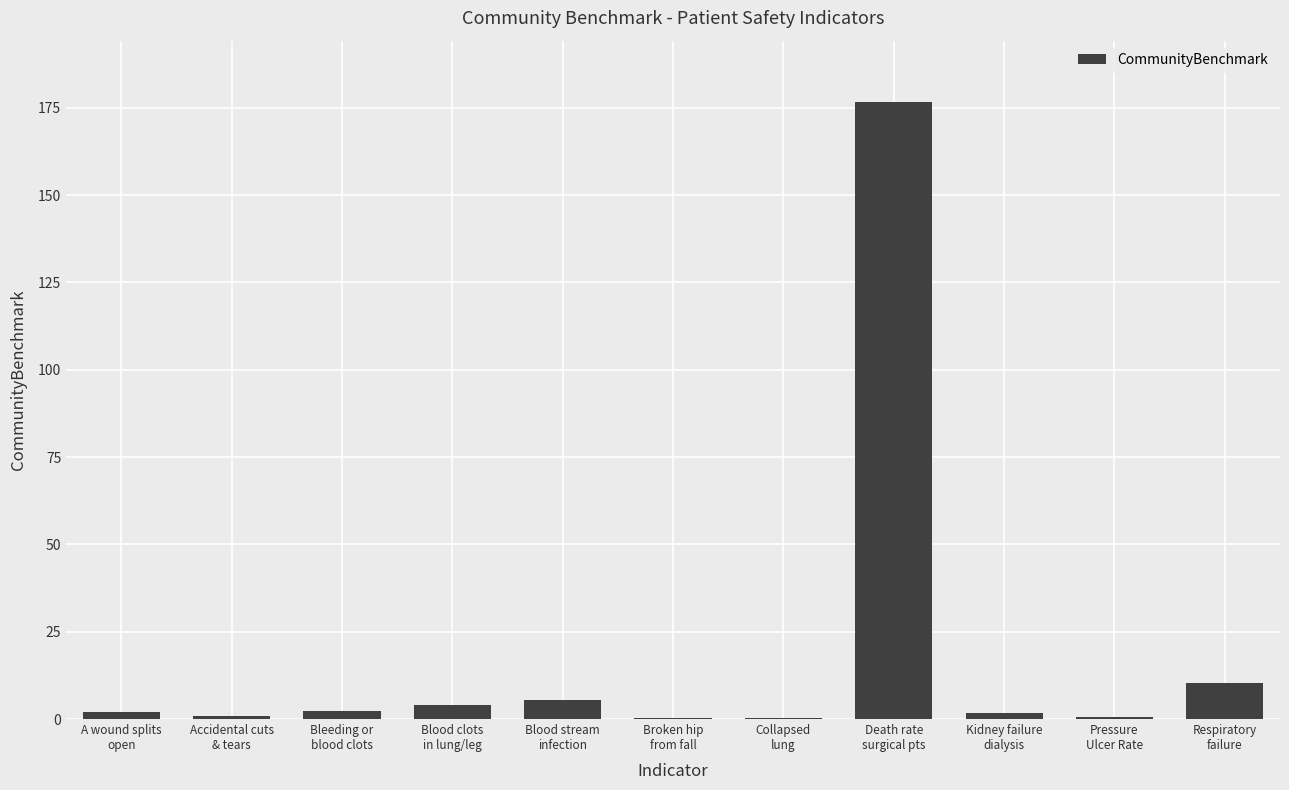

What is the maximum value shown in the chart?

176.6